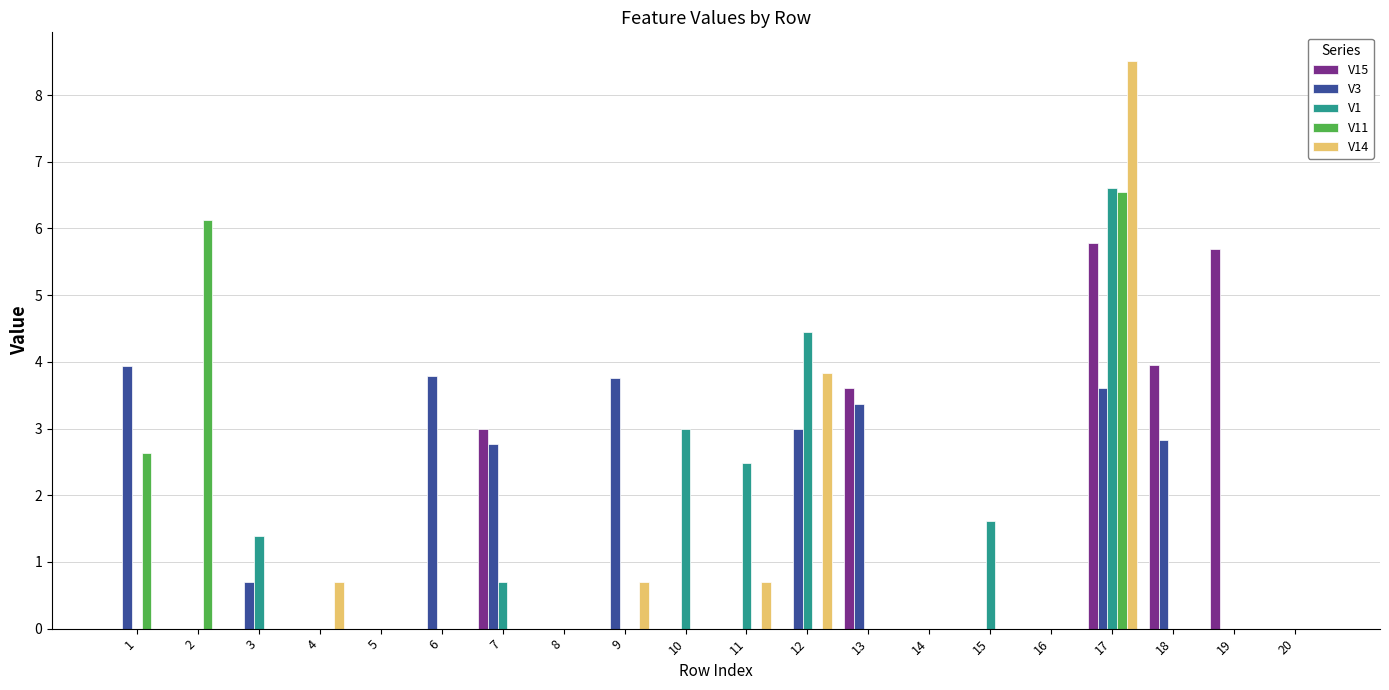

At which label does V11 reach its peak?

17